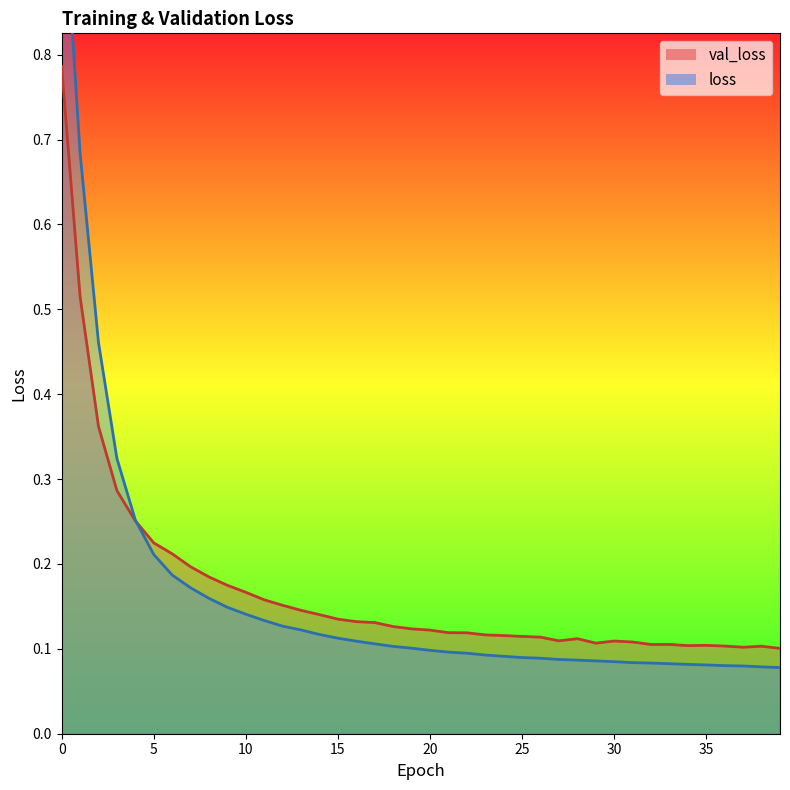

Reading left to right, transcribe all the data shown in this chart.

val_loss: 0.8	0.5	0.4	0.3	0.3	0.2	0.2	0.2	0.2	0.2	0.2	0.2	0.2	0.1	0.1	0.1	0.1	0.1	0.1	0.1	0.1	0.1	0.1	0.1	0.1	0.1	0.1	0.1	0.1	0.1	0.1	0.1	0.1	0.1	0.1	0.1	0.1	0.1	0.1	0.1
loss: 1.0	0.7	0.5	0.3	0.3	0.2	0.2	0.2	0.2	0.1	0.1	0.1	0.1	0.1	0.1	0.1	0.1	0.1	0.1	0.1	0.1	0.1	0.1	0.1	0.1	0.1	0.1	0.1	0.1	0.1	0.1	0.1	0.1	0.1	0.1	0.1	0.1	0.1	0.1	0.1